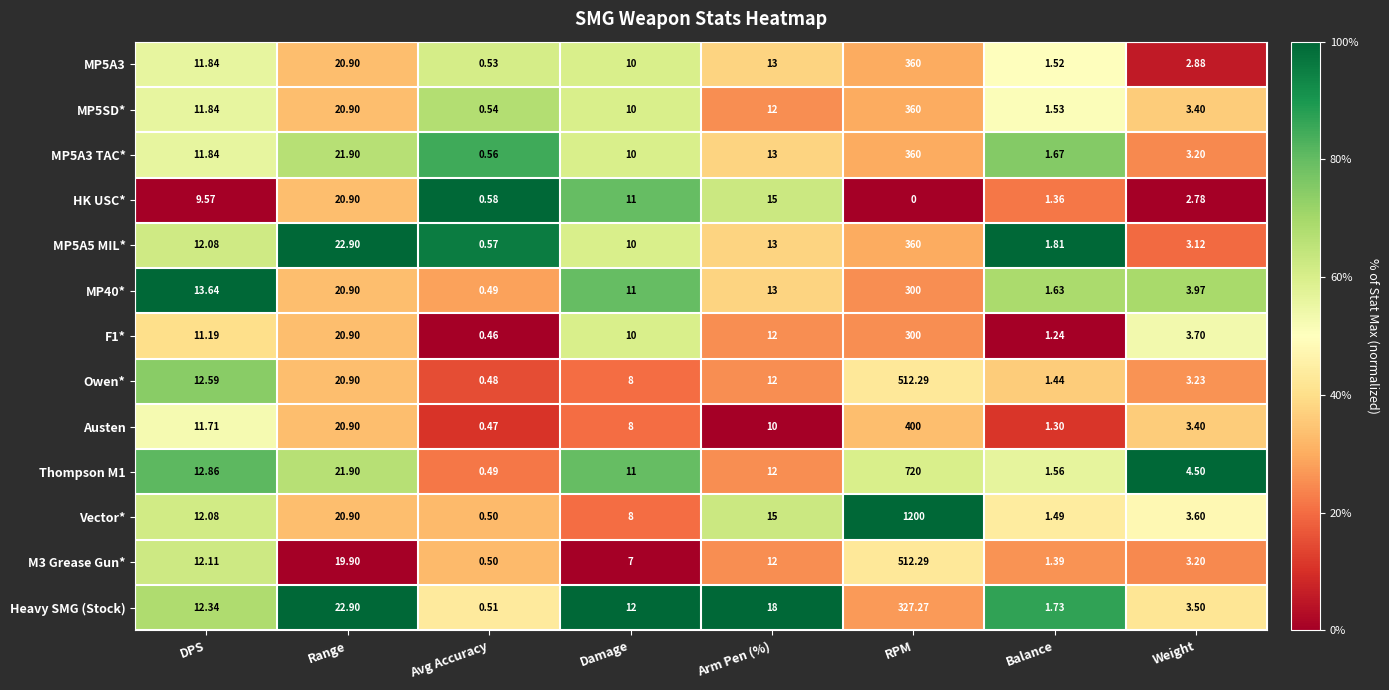

Which series has the largest total across all categories?

Vector*